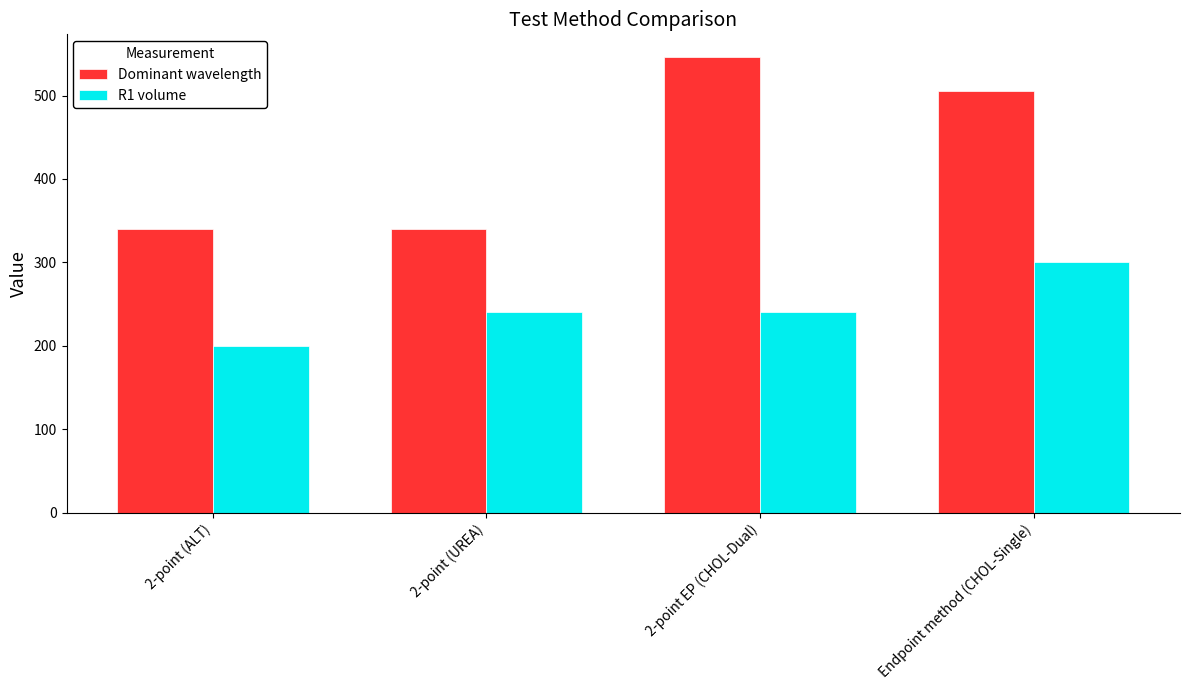

What is the minimum value shown in the chart?

200